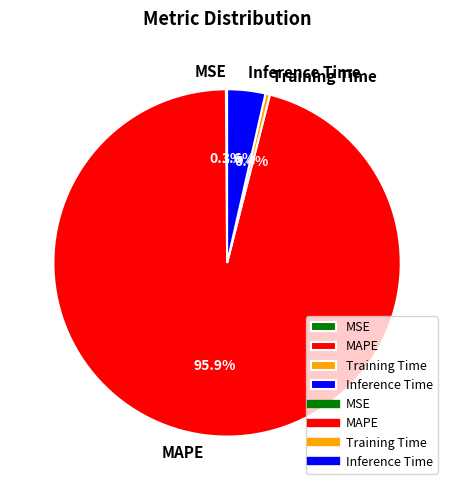

Between Inference Time and MAPE, which is larger?

MAPE